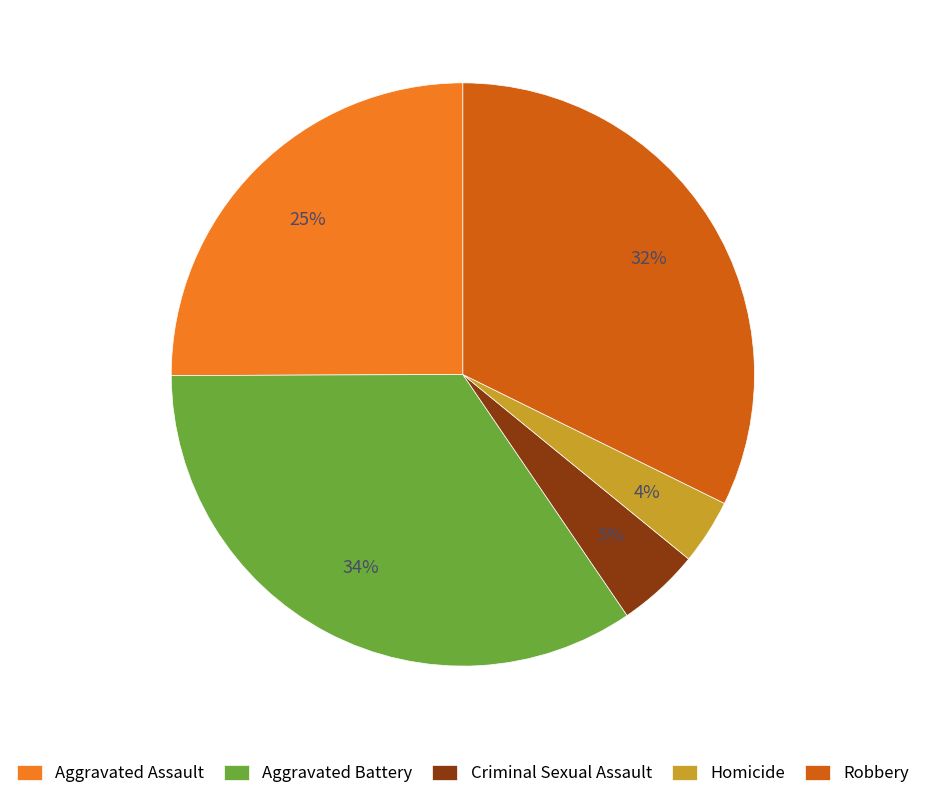

What percentage is the Aggravated Battery slice, to the nearest percent?

34%